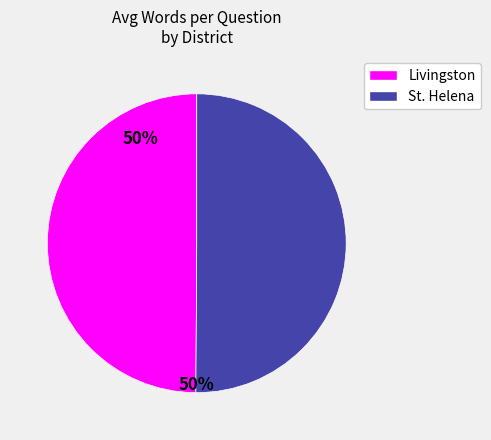

Is the sum of Livingston and St. Helena greater than half?

Yes